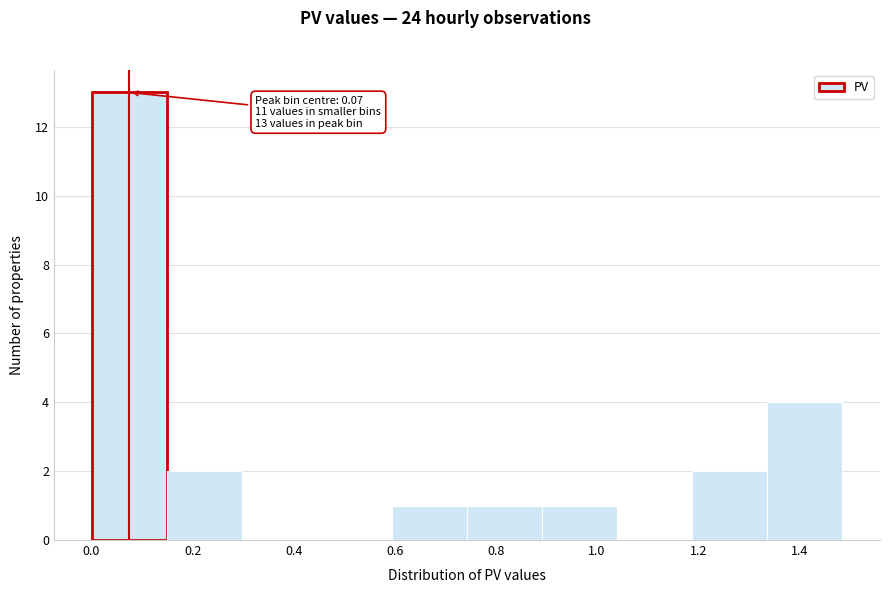

Which range on the x-axis has the tallest bar?

0.00 to 0.14